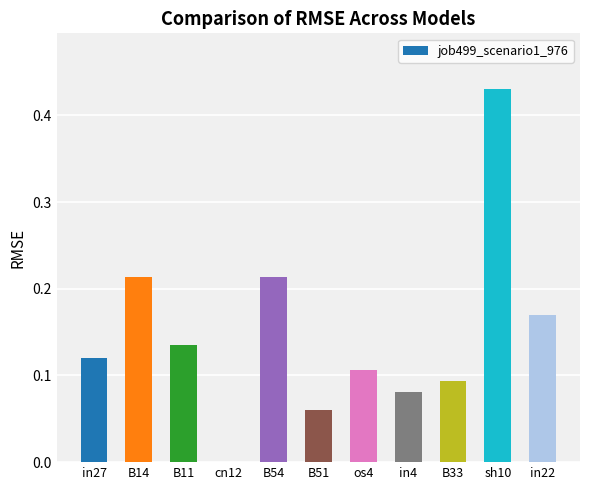

True or false: the data shows 0.3 at in22.

False